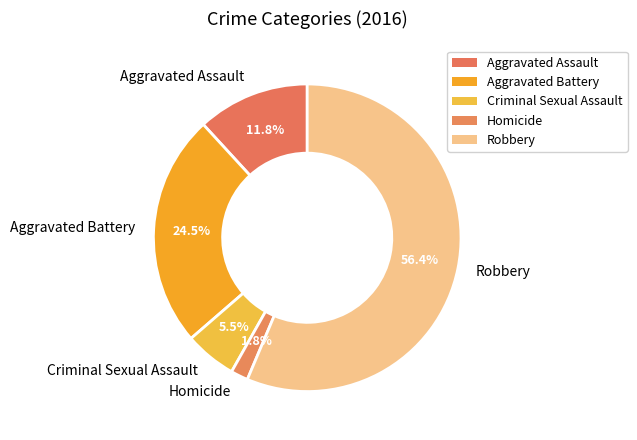

Count the number of slices in the pie.

5